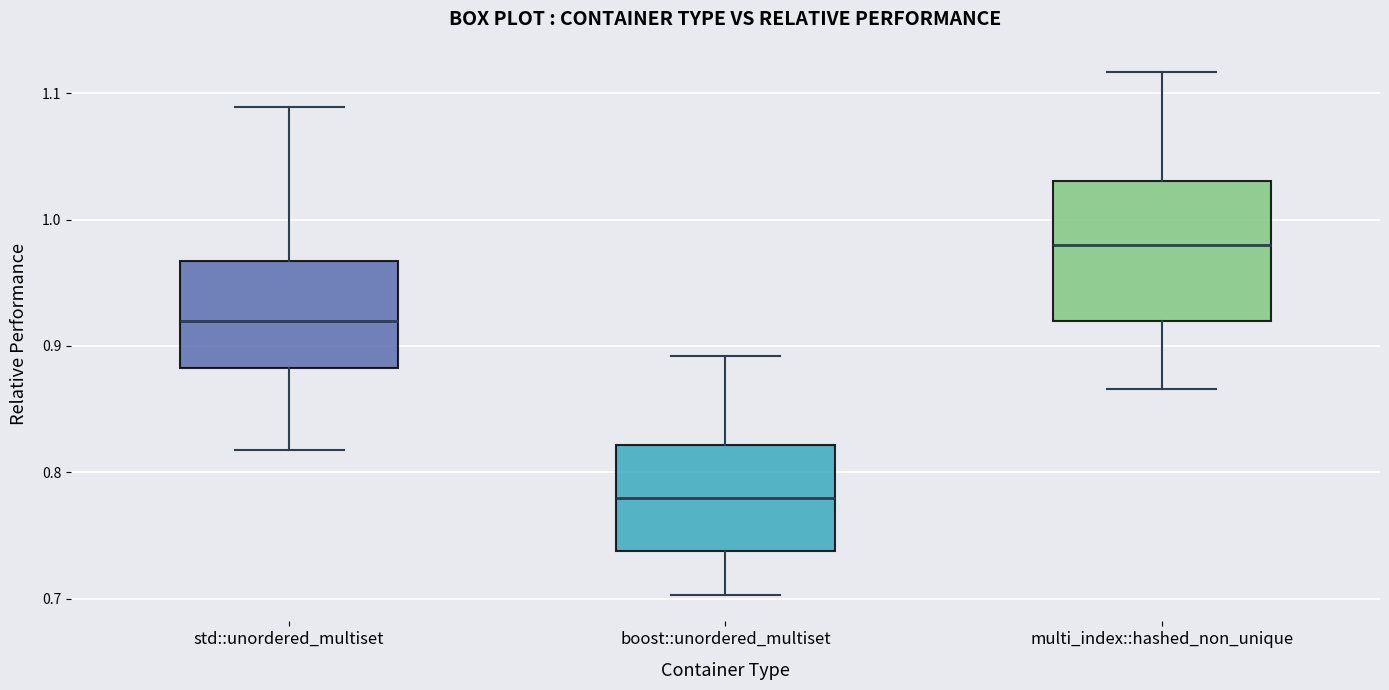

Which box is the tallest, from its lower edge to its upper edge?

multi_index::hashed_non_unique